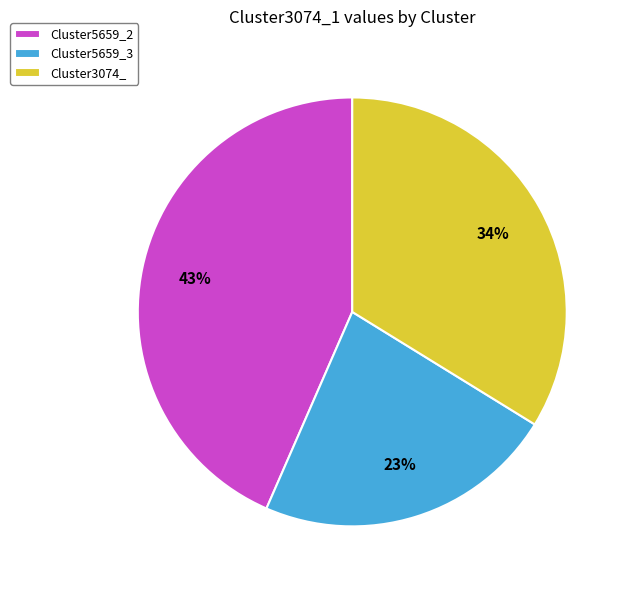

Rank the categories by value from lowest to highest.

Cluster5659_3, Cluster3074_, Cluster5659_2